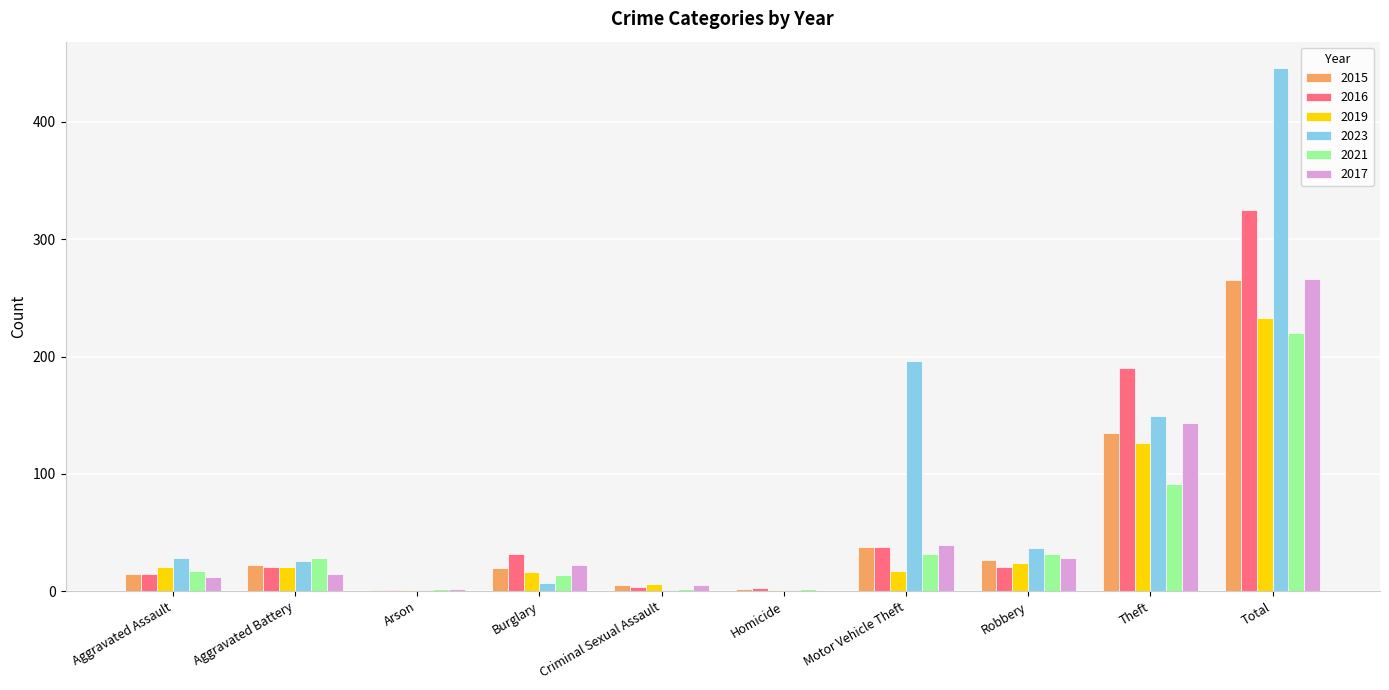

Is the value of 2019 at Criminal Sexual Assault greater than the value of 2016 at Total?

No